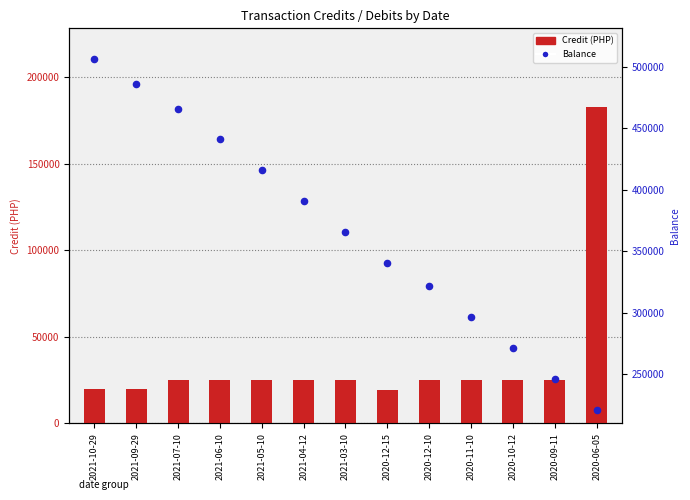

Which series reaches the minimum Y coordinate?

Credit (PHP)